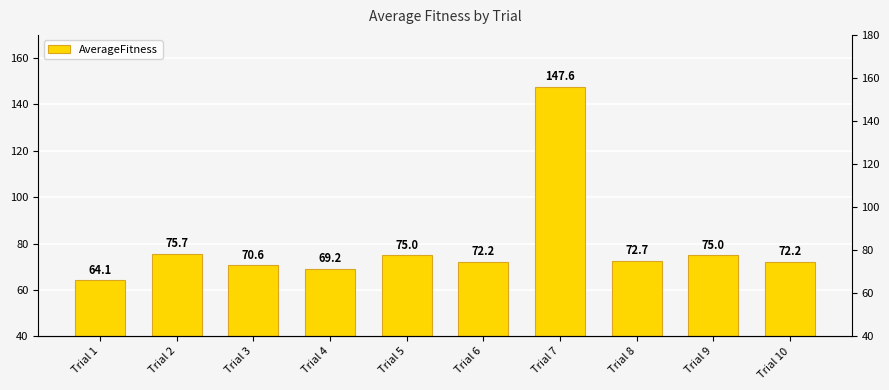

What is the value of the 6th bar from the left?

72.2